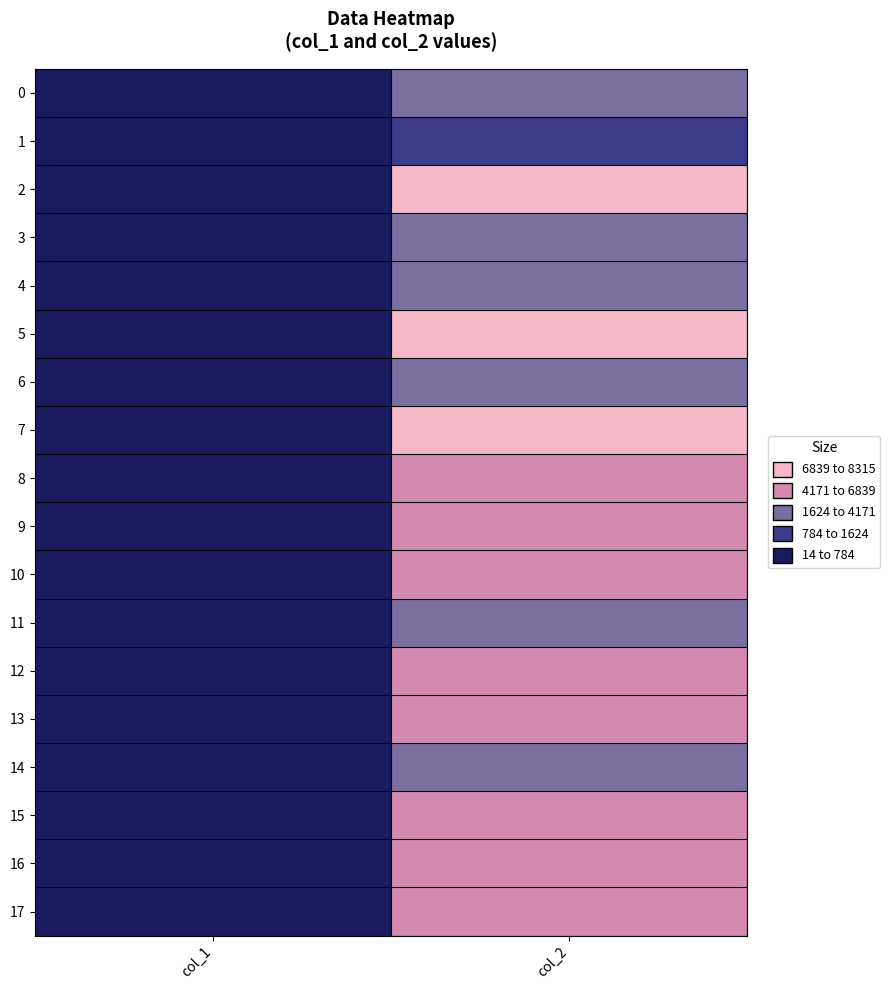

Reading left to right, extract all data points from this chart.

0: col_1=29	col_2=1624
1: col_1=14	col_2=784
2: col_1=47	col_2=8315
3: col_1=28	col_2=2689
4: col_1=36	col_2=4143
5: col_1=73	col_2=7342
6: col_1=34	col_2=3963
7: col_1=53	col_2=6839
8: col_1=35	col_2=4171
9: col_1=37	col_2=5316
10: col_1=39	col_2=4334
11: col_1=30	col_2=4011
12: col_1=34	col_2=5296
13: col_1=41	col_2=4516
14: col_1=27	col_2=3203
15: col_1=38	col_2=4237
16: col_1=45	col_2=4615
17: col_1=40	col_2=5107